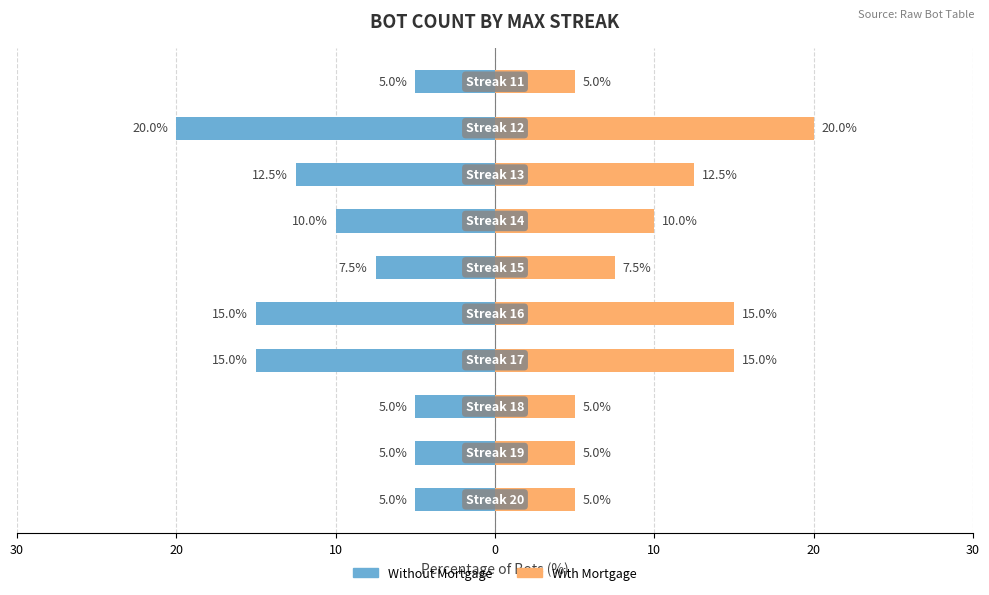

Count the number of data series in this chart.

2